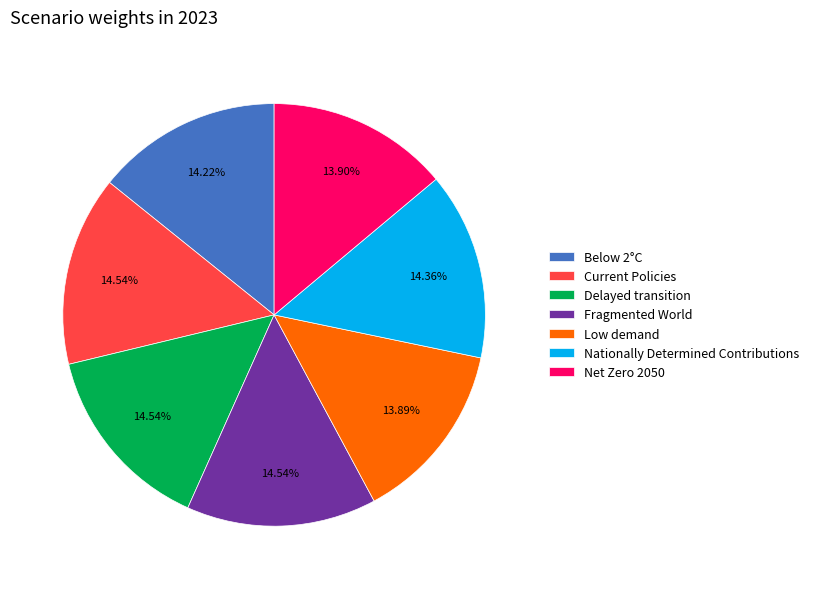

What percentage do Current Policies and Nationally Determined Contributions together represent?

28.9%